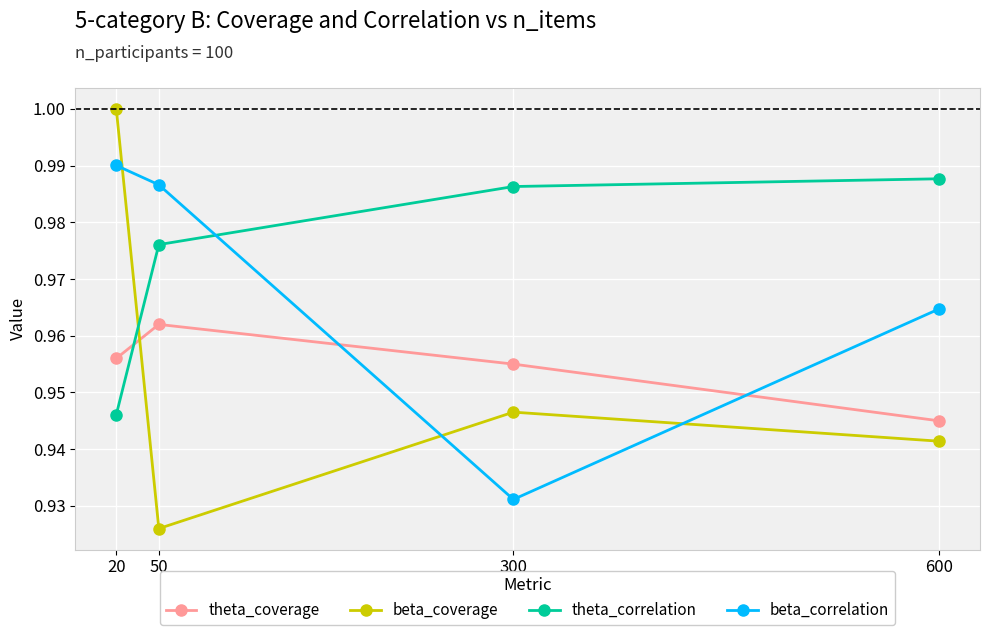

Does the chart have visible grid lines?

Yes